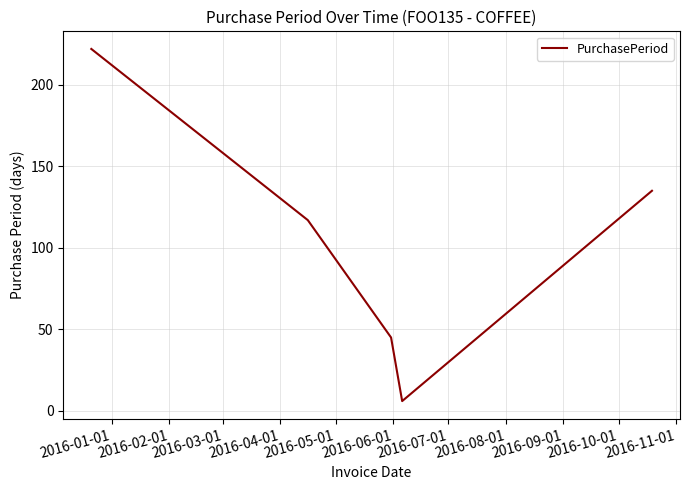

What is the difference between the maximum and minimum values?

216